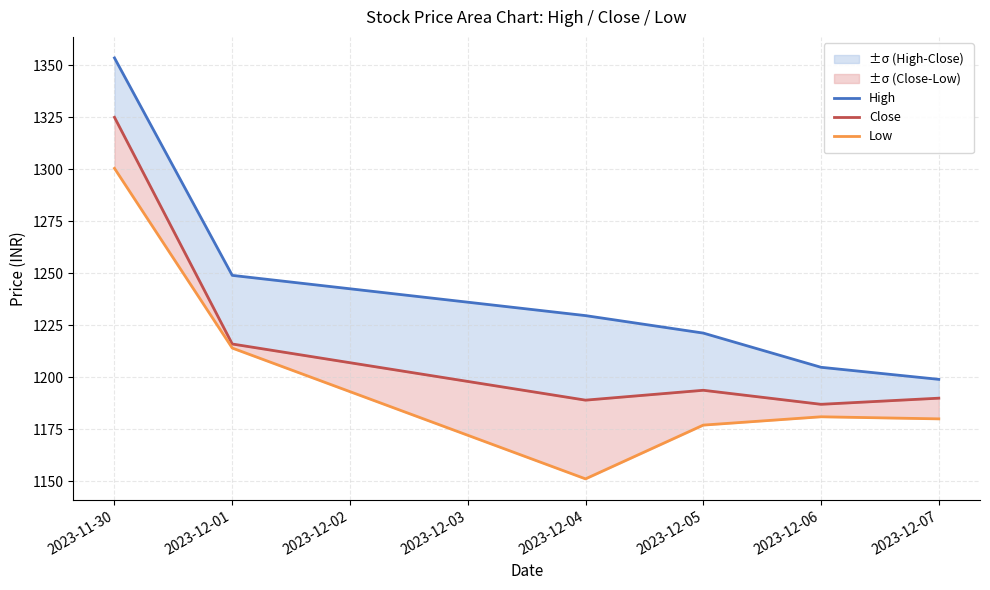

Rank the series by their average value, from lowest to highest.

Low, Close, High